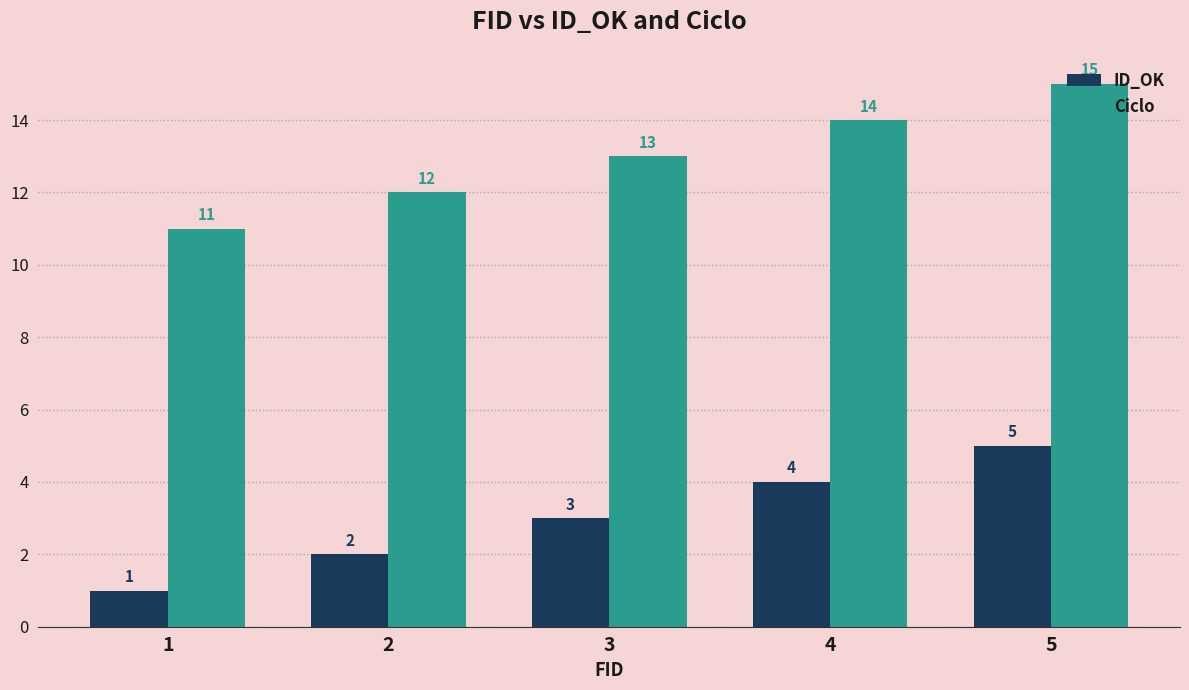

Reading left to right, extract all data points from this chart.

ID_OK: 1=1	2=2	3=3	4=4	5=5
Ciclo: 1=11	2=12	3=13	4=14	5=15